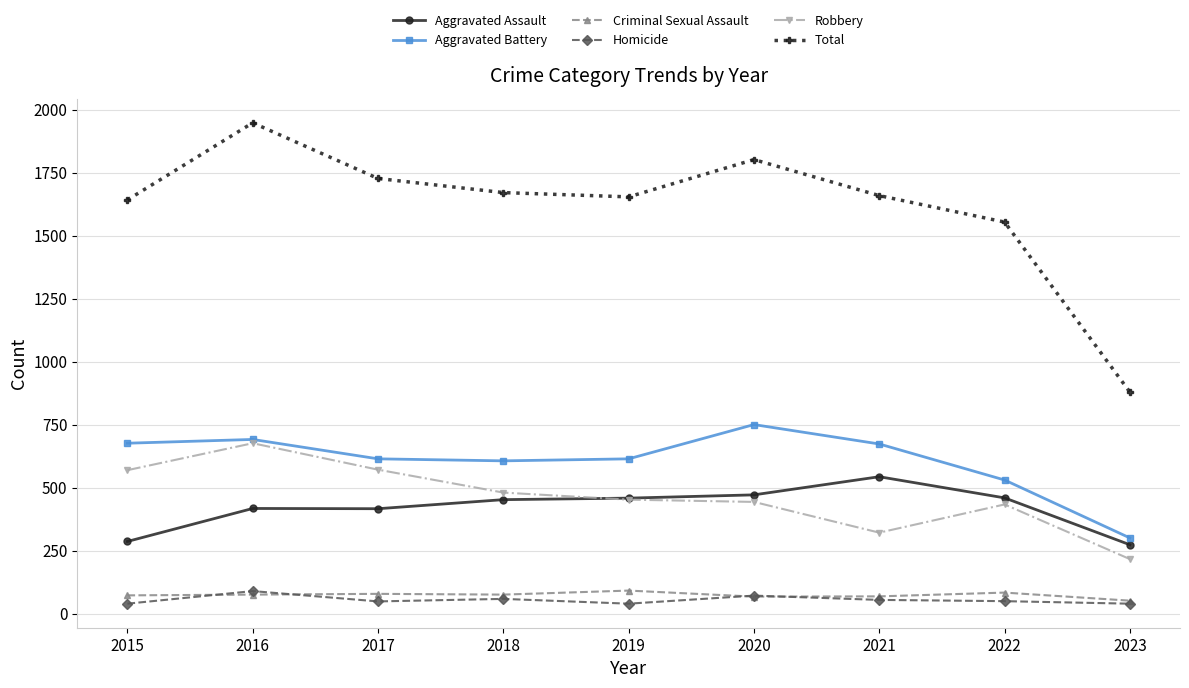

In Aggravated Assault, how many points are lower than both neighbors (excluding endpoints)?

1